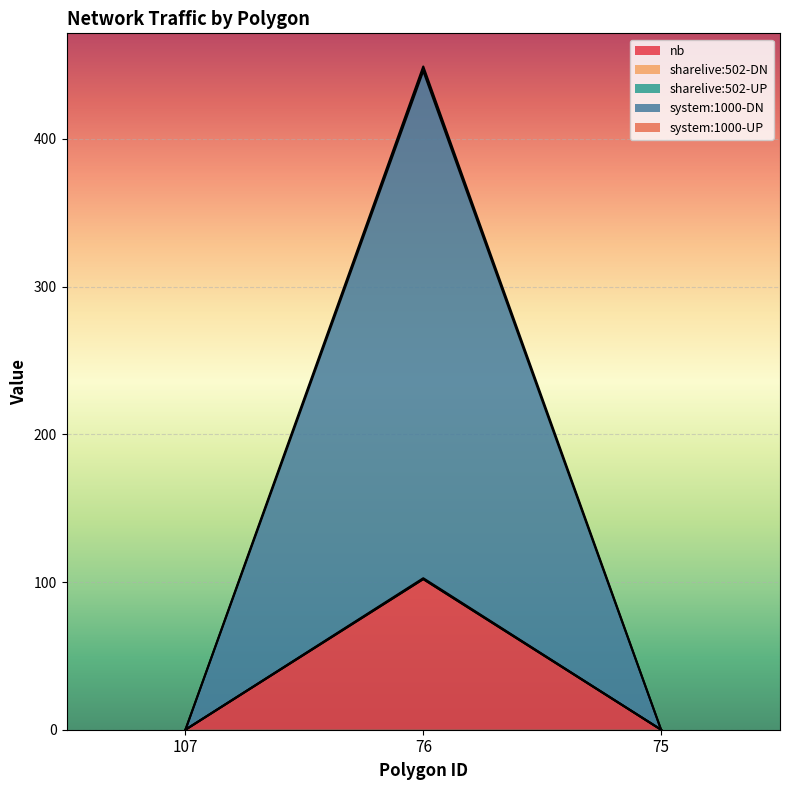

Does the chart display data point markers on the line(s)?

No